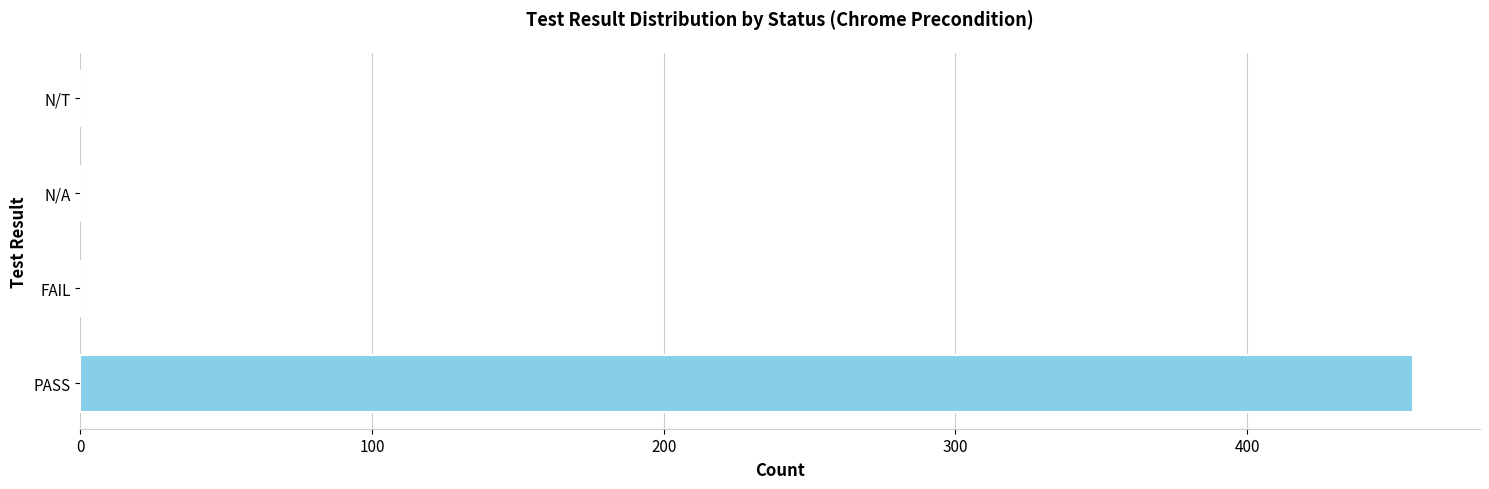

What is the sum of all values?

457